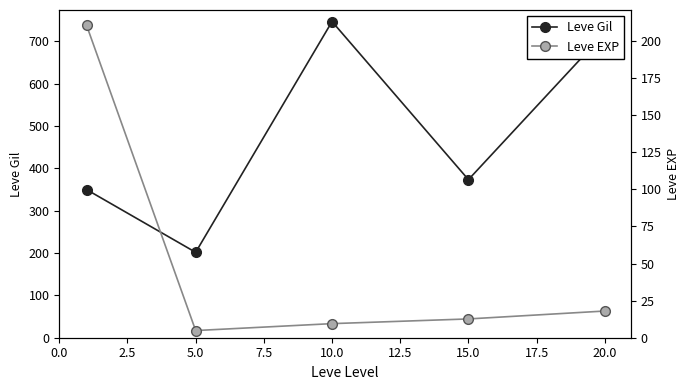

In Leve Gil, how many points are higher than both neighbors (excluding endpoints)?

1